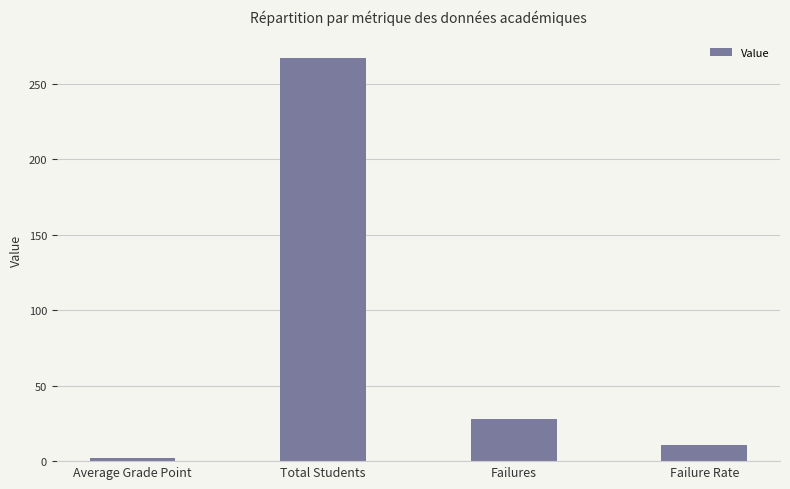

Reading left to right, transcribe all the data shown in this chart.

2.3	267.0	28.0	10.5